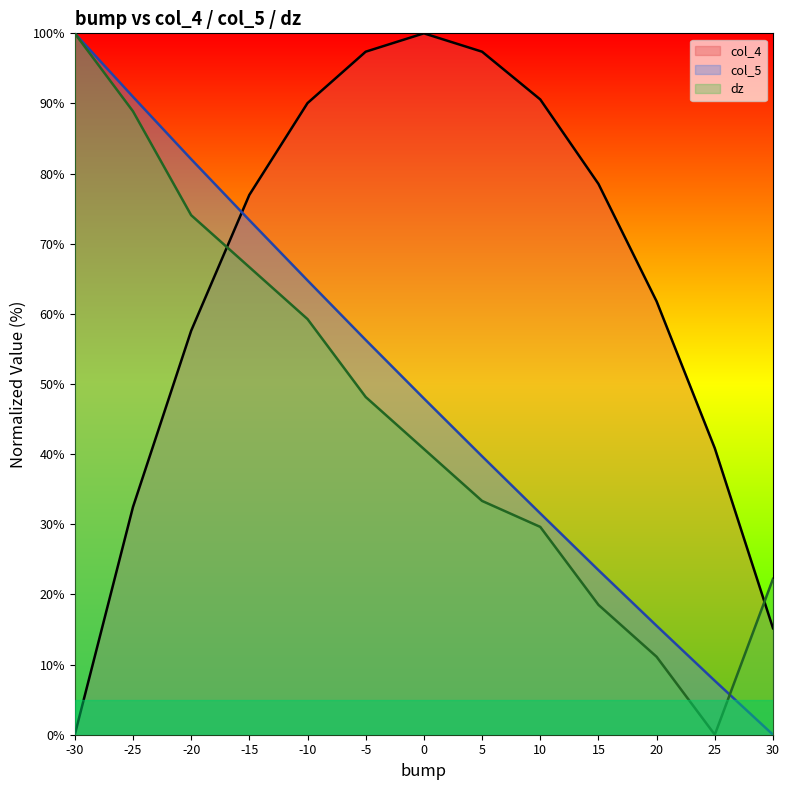

How many times do col_4 and dz cross each other?

2